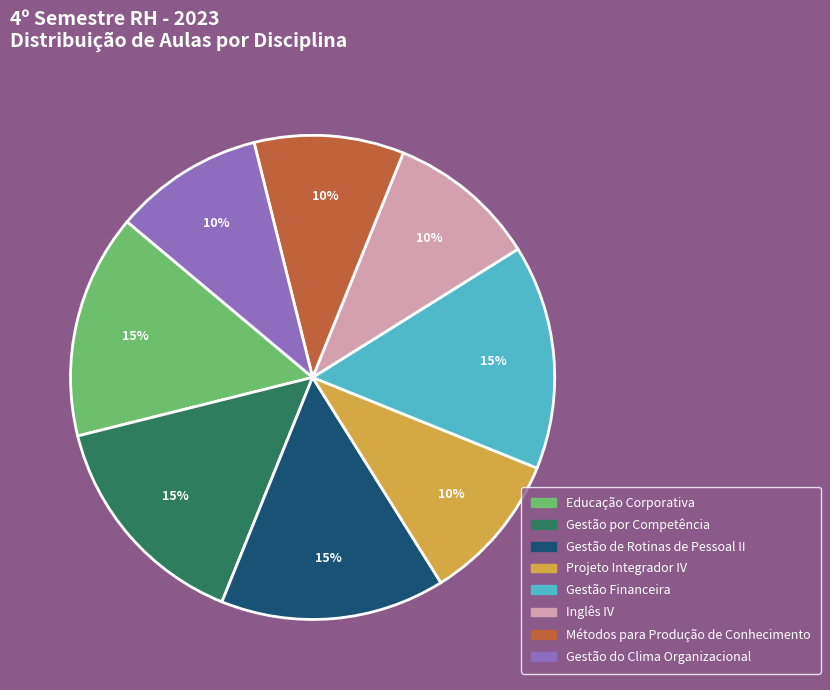

Is there any slice that represents more than half of the pie?

No